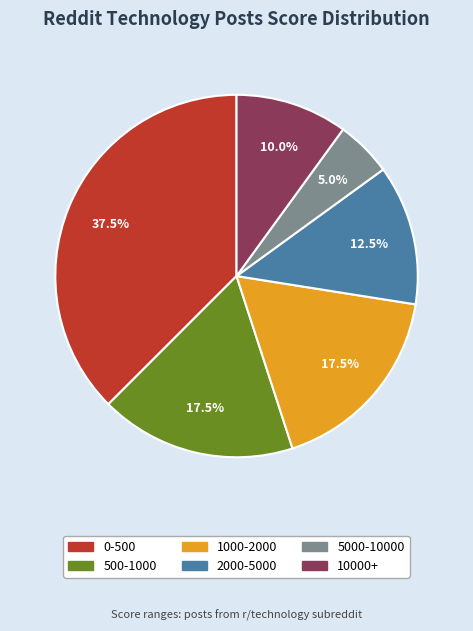

Does 5000-10000 represent more than half of the total?

No